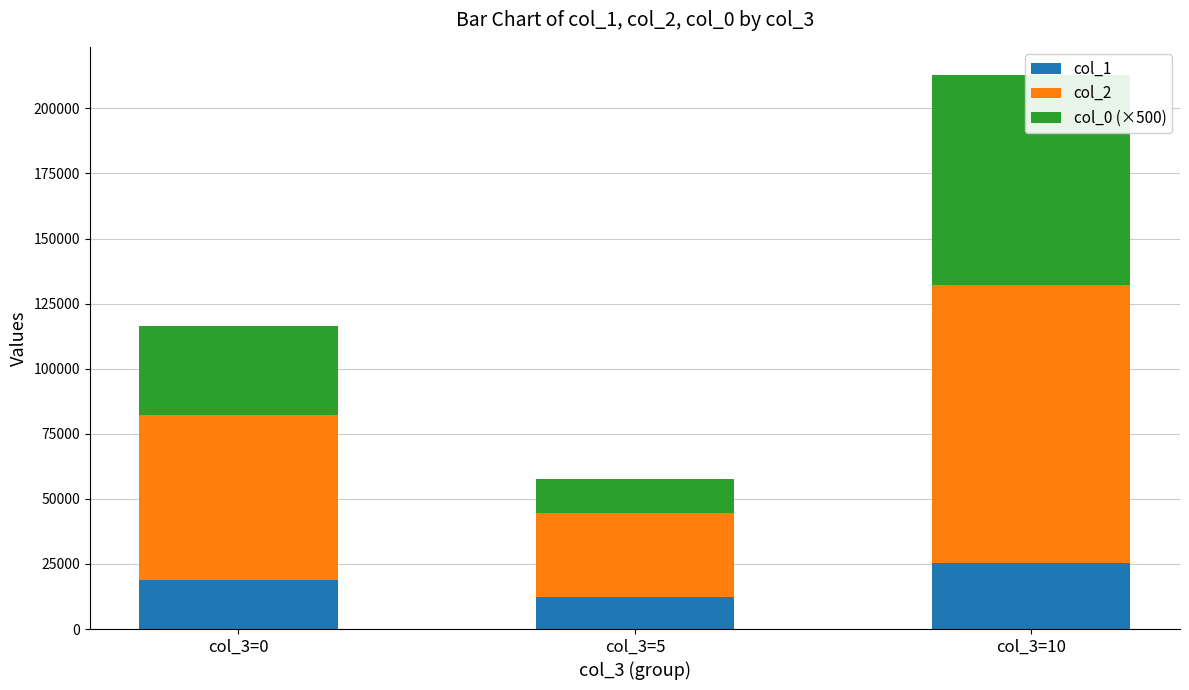

How many distinct data groups are displayed?

3